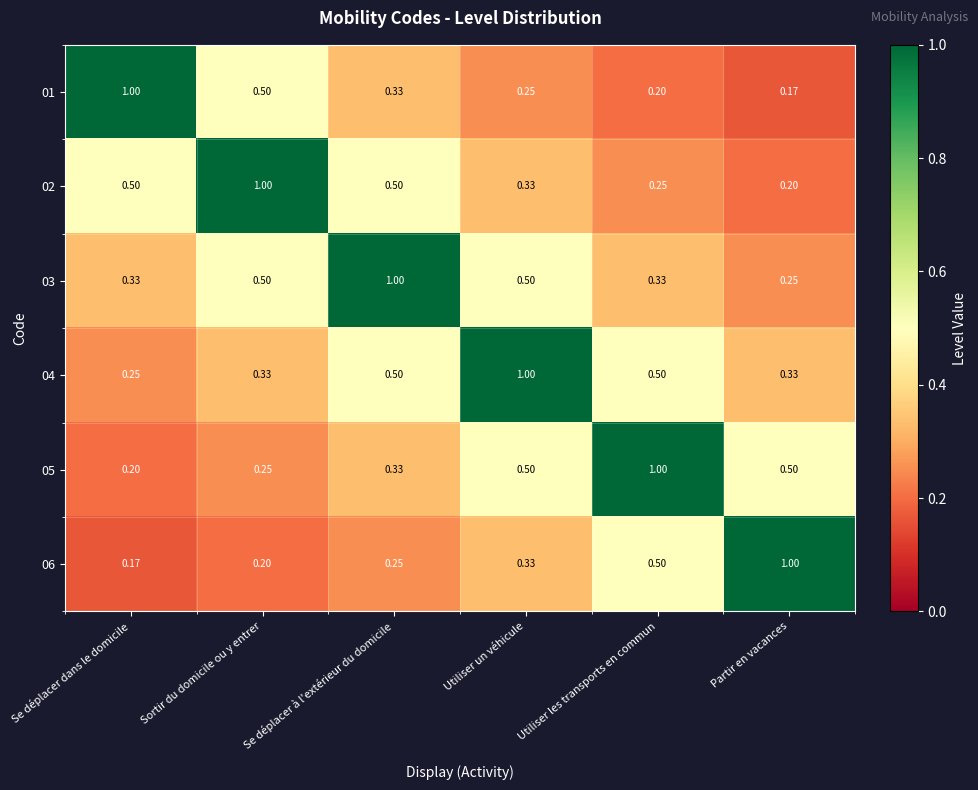

Where is 06 nearest to the value 0?

Se déplacer dans le domicile